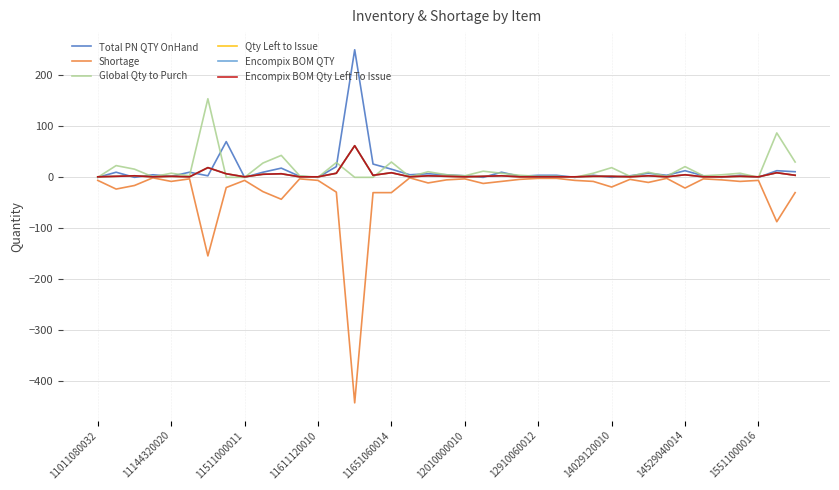

Does the chart have visible grid lines?

Yes